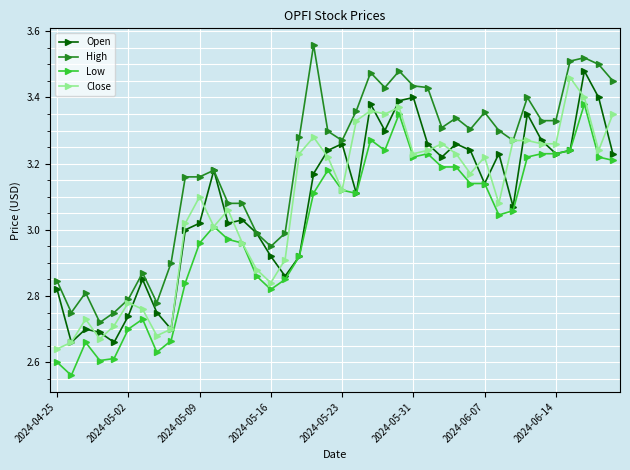

At how many categories does at least one series exceed 2?

40